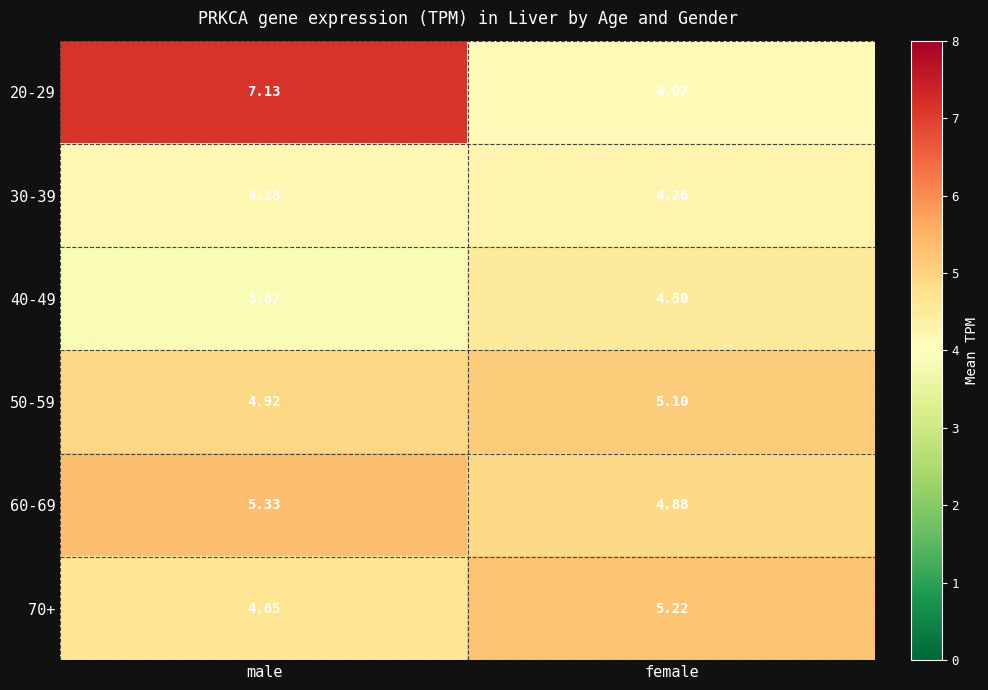

Is the value of 30-39 at male greater than the value of 60-69 at female?

No